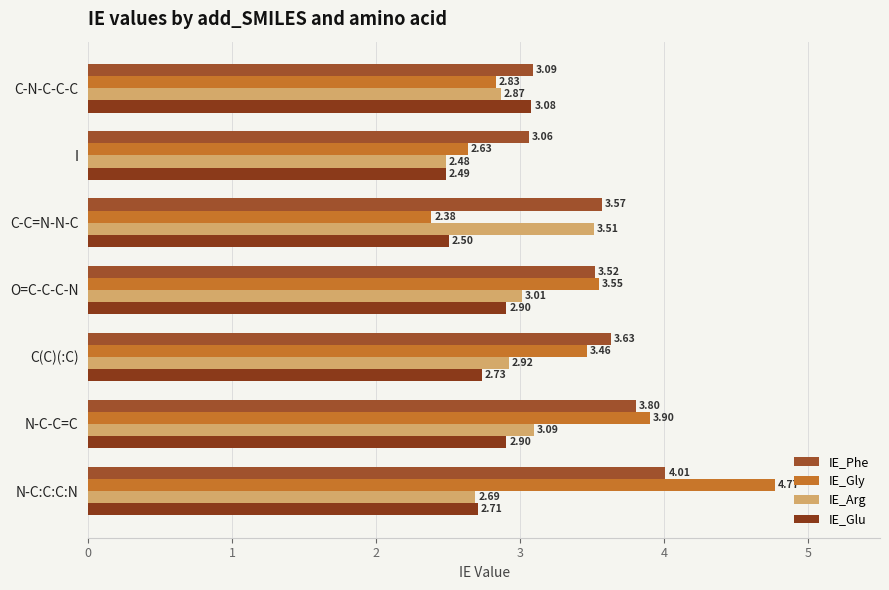

What is the minimum value for IE_Phe?

3.1